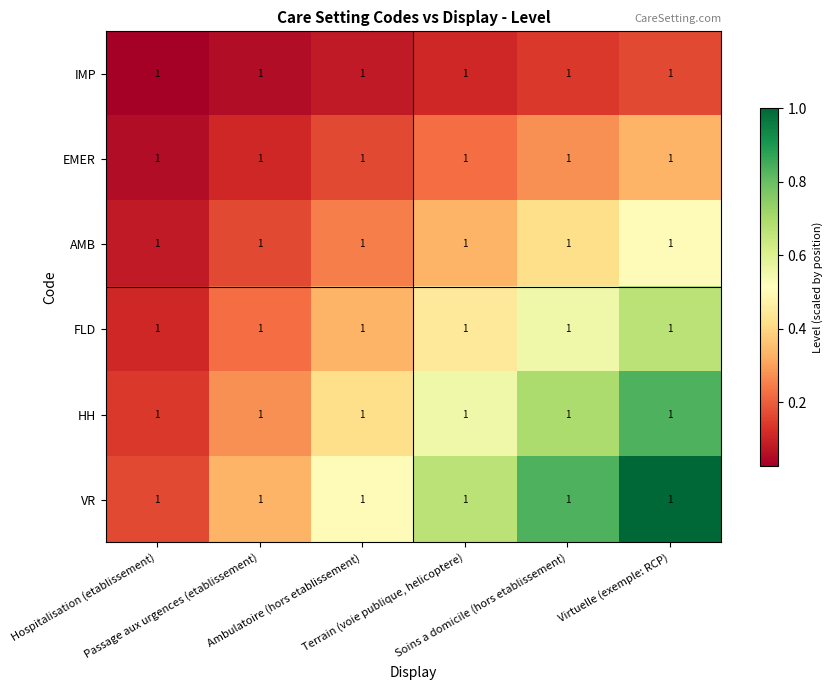

List the series in order of their peak value, lowest first.

IMP, EMER, AMB, FLD, HH, VR